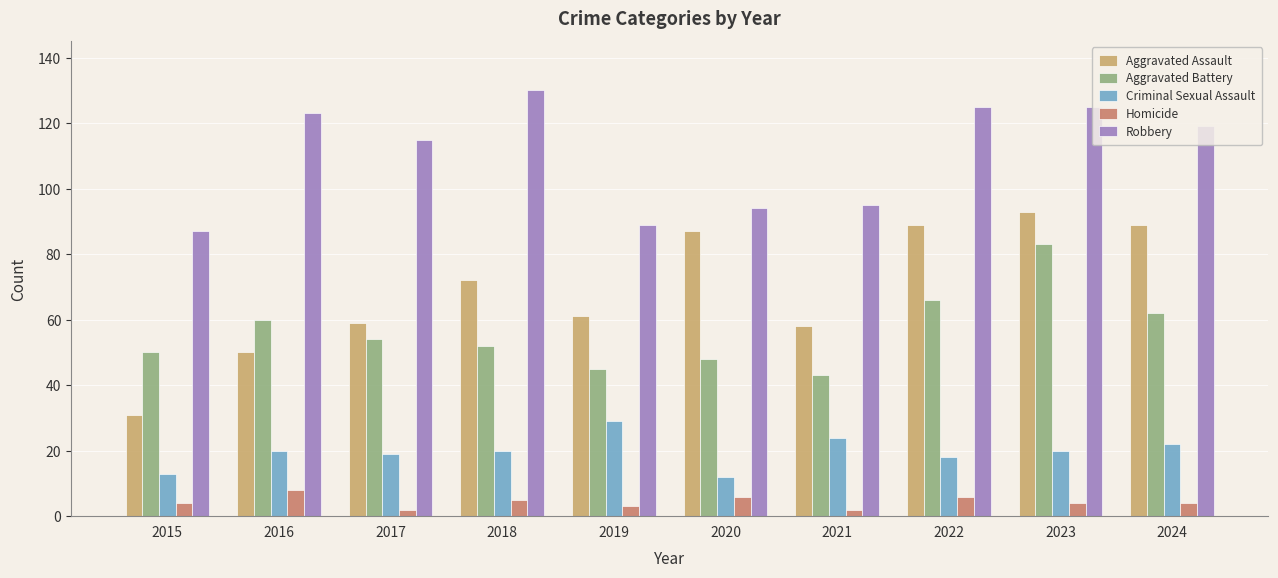

Which category has the highest value across all series?

2018